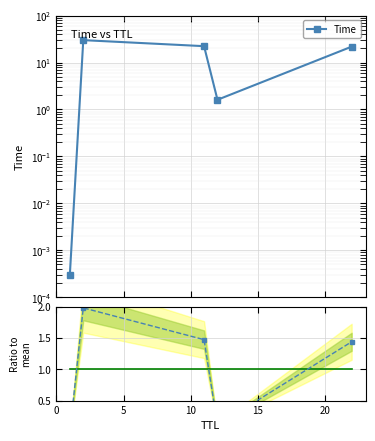

Which series changed the most between 5 and 15?

Time